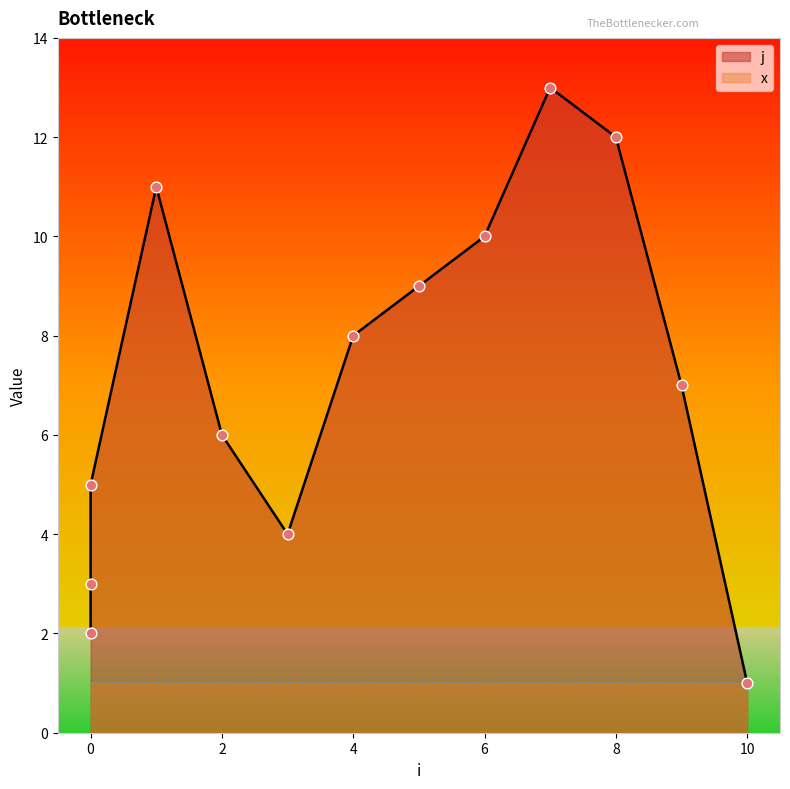

Approximately how many times larger is the value at 9 compared to 0?

2.3